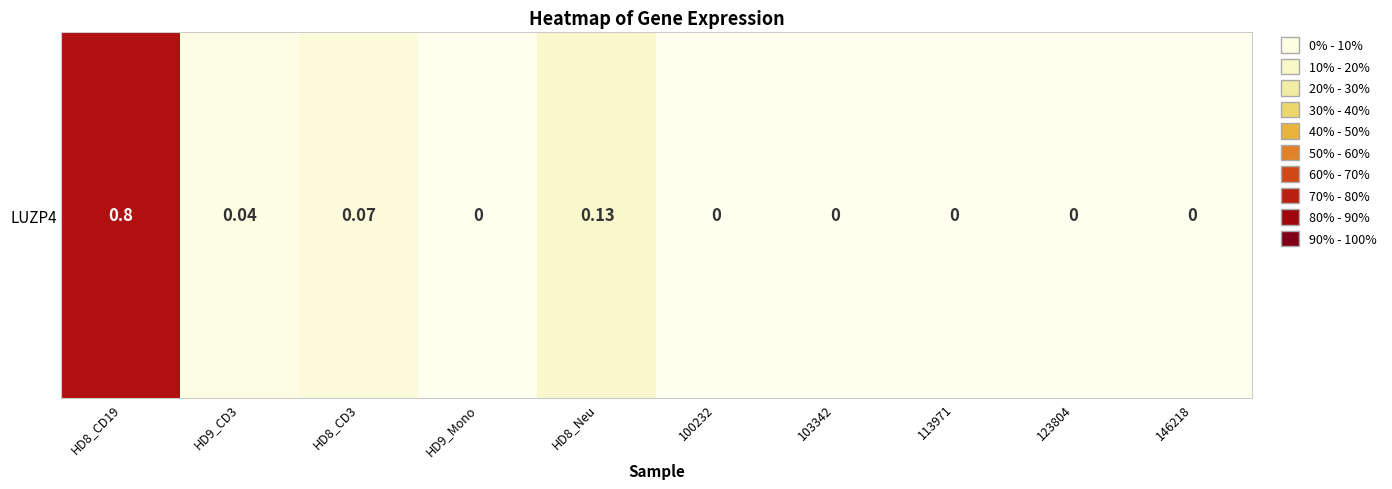

Rank the categories by value from lowest to highest.

HD9_Mono, 100232, 103342, 113971, 123804, 146218, HD9_CD3, HD8_CD3, HD8_Neu, HD8_CD19